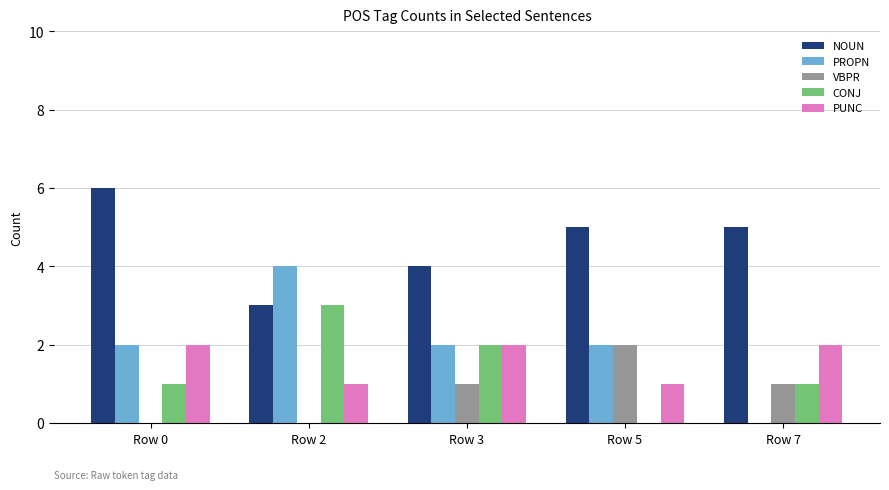

How many CONJ values are between 1 and 2?

3